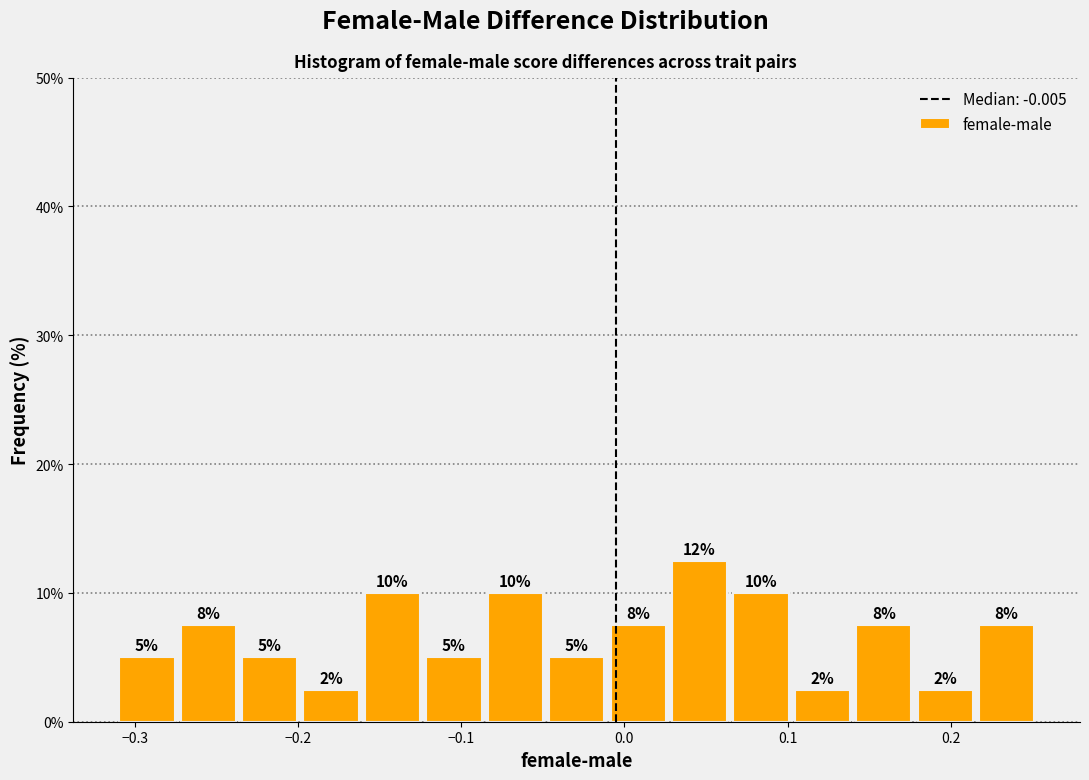

Read against the x-axis, roughly where is the centre of the tallest bar?

0.05